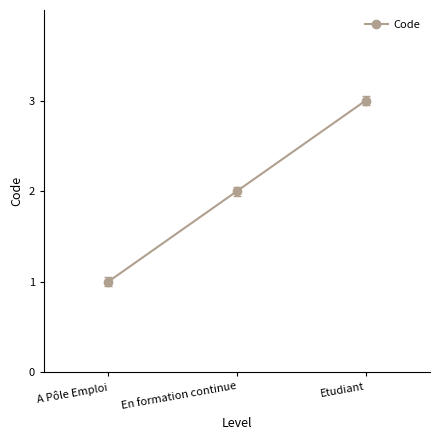

How many data points does each series have?

3